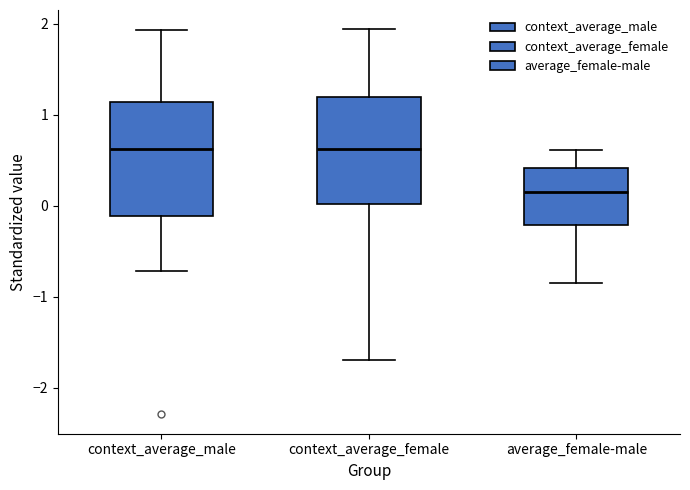

Where does the median line of the box for average_female-male sit on the y-axis? The values are not printed on the chart, so give them approximately, as read against the axis.

0.2